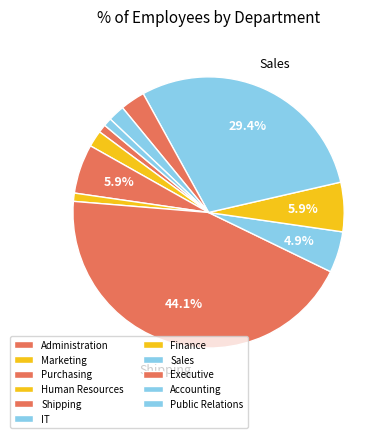

The Sales slice represents 19% of the pie. True or false?

False